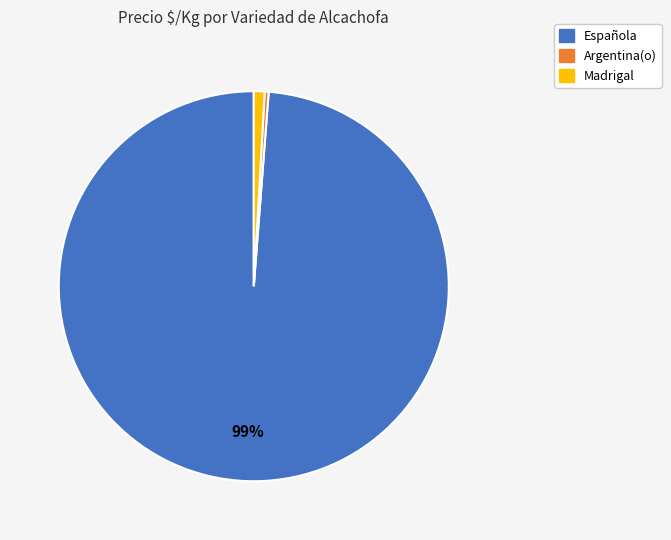

Count the number of slices in the pie.

3